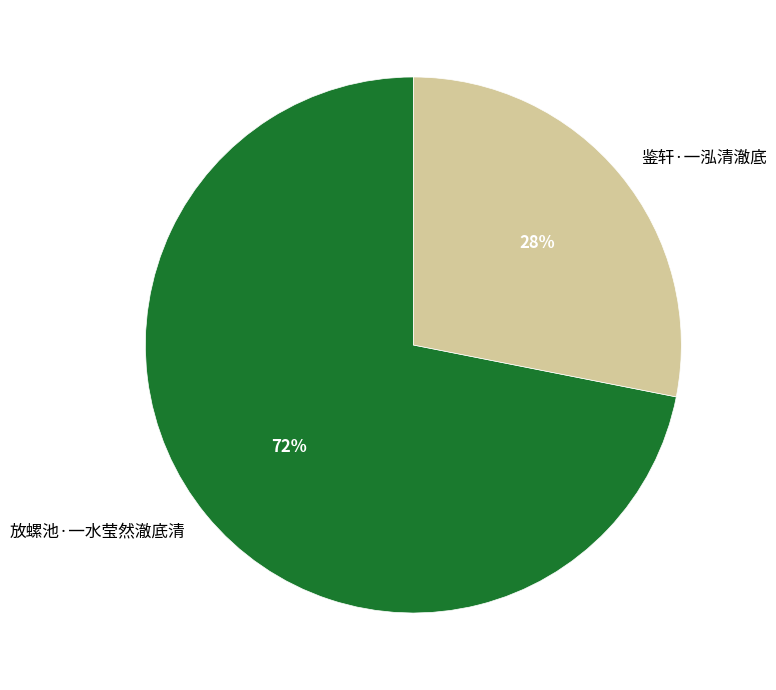

To the nearest percent, what is the average slice percentage?

50%